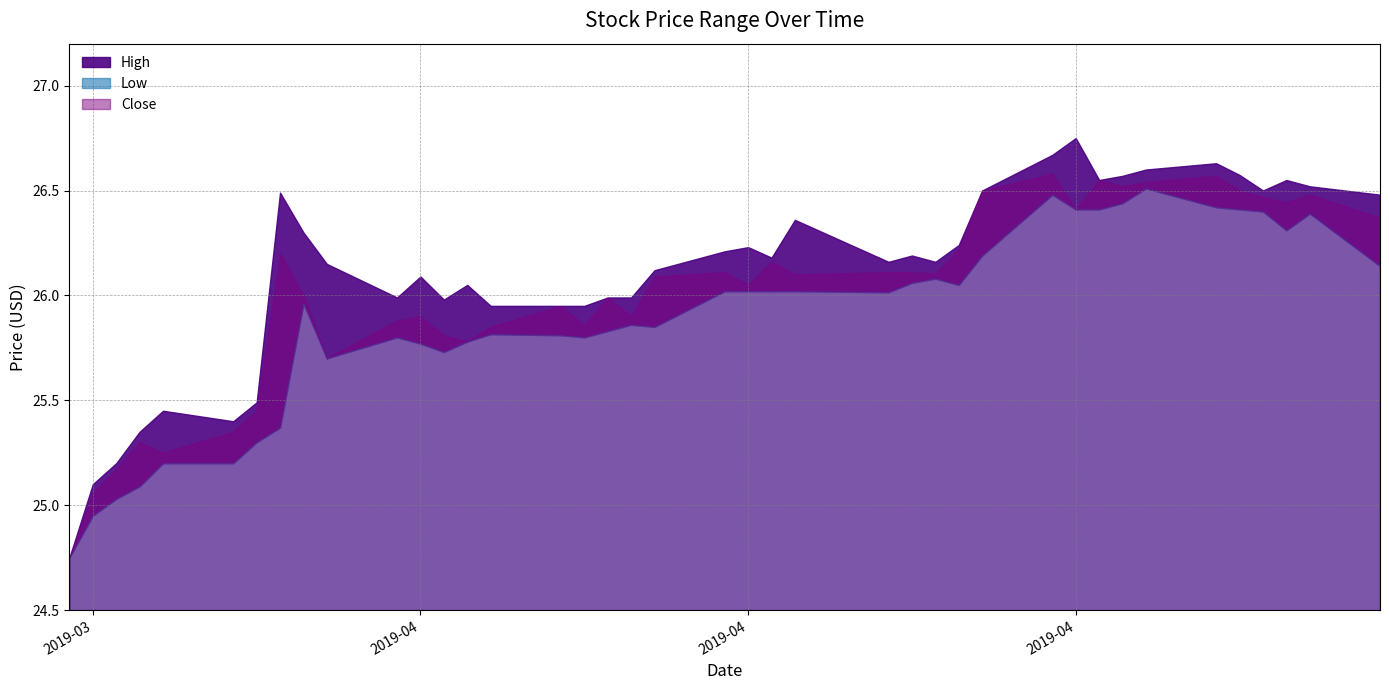

How many lines are shown in the chart?

3